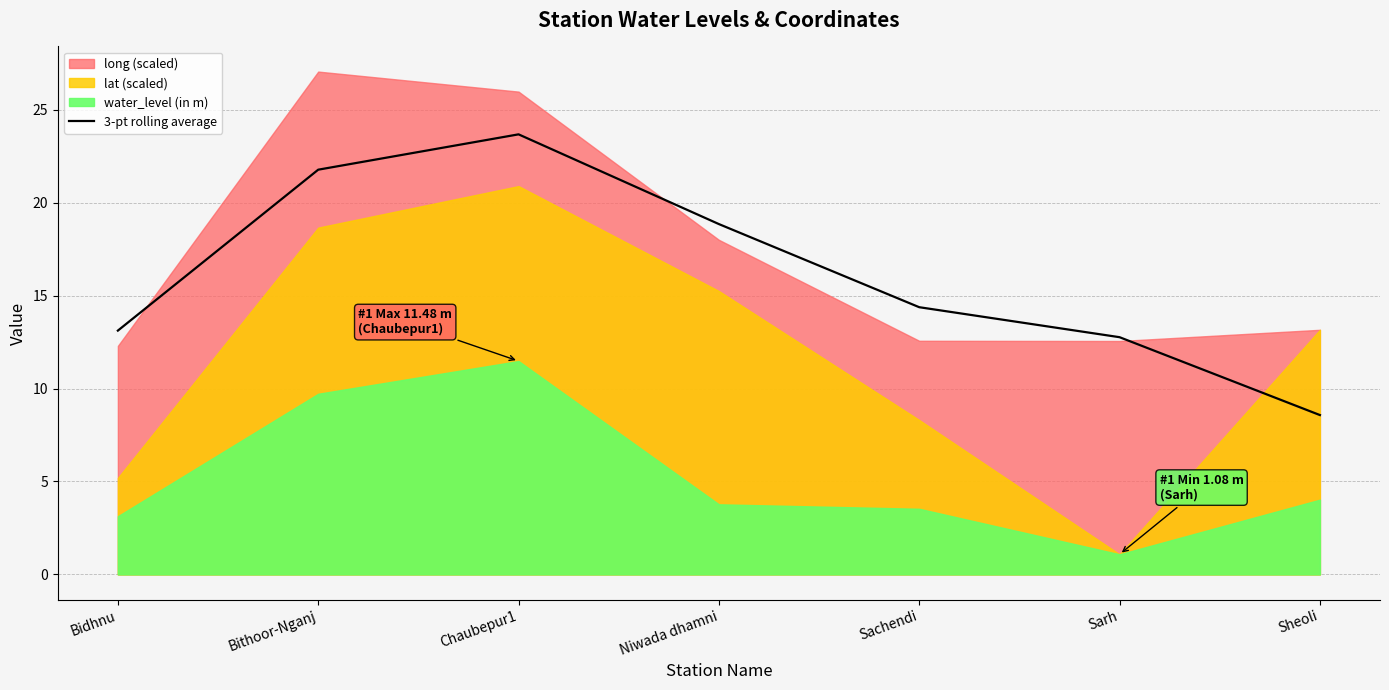

Reading left to right, transcribe all the data shown in this chart.

Bidhnu=13.1	Bithoor-Nganj=21.8	Chaubepur1=23.7	Niwada dhamni=18.9	Sachendi=14.4	Sarh=12.8	Sheoli=8.6